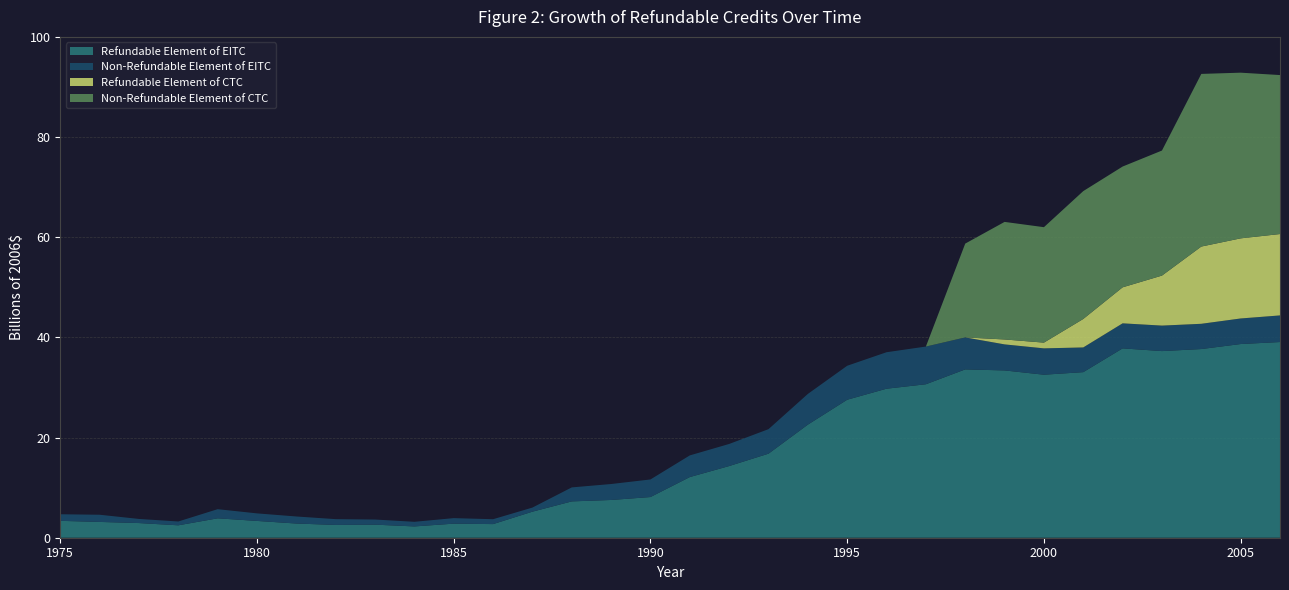

Reading left to right, what are all the values shown in this chart?

Refundable Element of EITC: 1975=3.4	1976=3.2	1977=2.9	1978=2.5	1979=3.9	1980=3.4	1981=2.8	1982=2.6	1983=2.6	1984=2.3	1985=2.8	1986=2.7	1987=5.2	1988=7.3	1989=7.5	1990=8.1	1991=12.1	1992=14.3	1993=16.8	1994=22.6	1995=27.6	1996=29.8	1997=30.6	1998=33.6	1999=33.4	2000=32.5	2001=33.1	2002=37.8	2003=37.3	2004=37.7	2005=38.7	2006=39.1
Non-Refundable Element of EITC: 1975=1.3	1976=1.4	1977=0.8	1978=0.8	1979=1.8	1980=1.5	1981=1.4	1982=1.2	1983=1.0	1984=0.9	1985=1.1	1986=1.0	1987=0.8	1988=2.8	1989=3.2	1990=3.5	1991=4.3	1992=4.4	1993=4.9	1994=6.1	1995=6.8	1996=7.3	1997=7.5	1998=6.4	1999=5.2	2000=5.3	2001=4.9	2002=5.0	2003=5.1	2004=5.0	2005=5.1	2006=5.3
Refundable Element of CTC: 1975=0.0	1976=0.0	1977=0.0	1978=0.0	1979=0.0	1980=0.0	1981=0.0	1982=0.0	1983=0.0	1984=0.0	1985=0.0	1986=0.0	1987=0.0	1988=0.0	1989=0.0	1990=0.0	1991=0.0	1992=0.0	1993=0.0	1994=0.0	1995=0.0	1996=0.0	1997=0.0	1998=0.0	1999=1.0	2000=1.1	2001=5.7	2002=7.2	2003=10.0	2004=15.4	2005=16.0	2006=16.2
Non-Refundable Element of CTC: 1975=0.0	1976=0.0	1977=0.0	1978=0.0	1979=0.0	1980=0.0	1981=0.0	1982=0.0	1983=0.0	1984=0.0	1985=0.0	1986=0.0	1987=0.0	1988=0.0	1989=0.0	1990=0.0	1991=0.0	1992=0.0	1993=0.0	1994=0.0	1995=0.0	1996=0.0	1997=0.0	1998=18.7	1999=23.5	2000=23.1	2001=25.5	2002=24.1	2003=25.0	2004=34.5	2005=33.1	2006=31.7